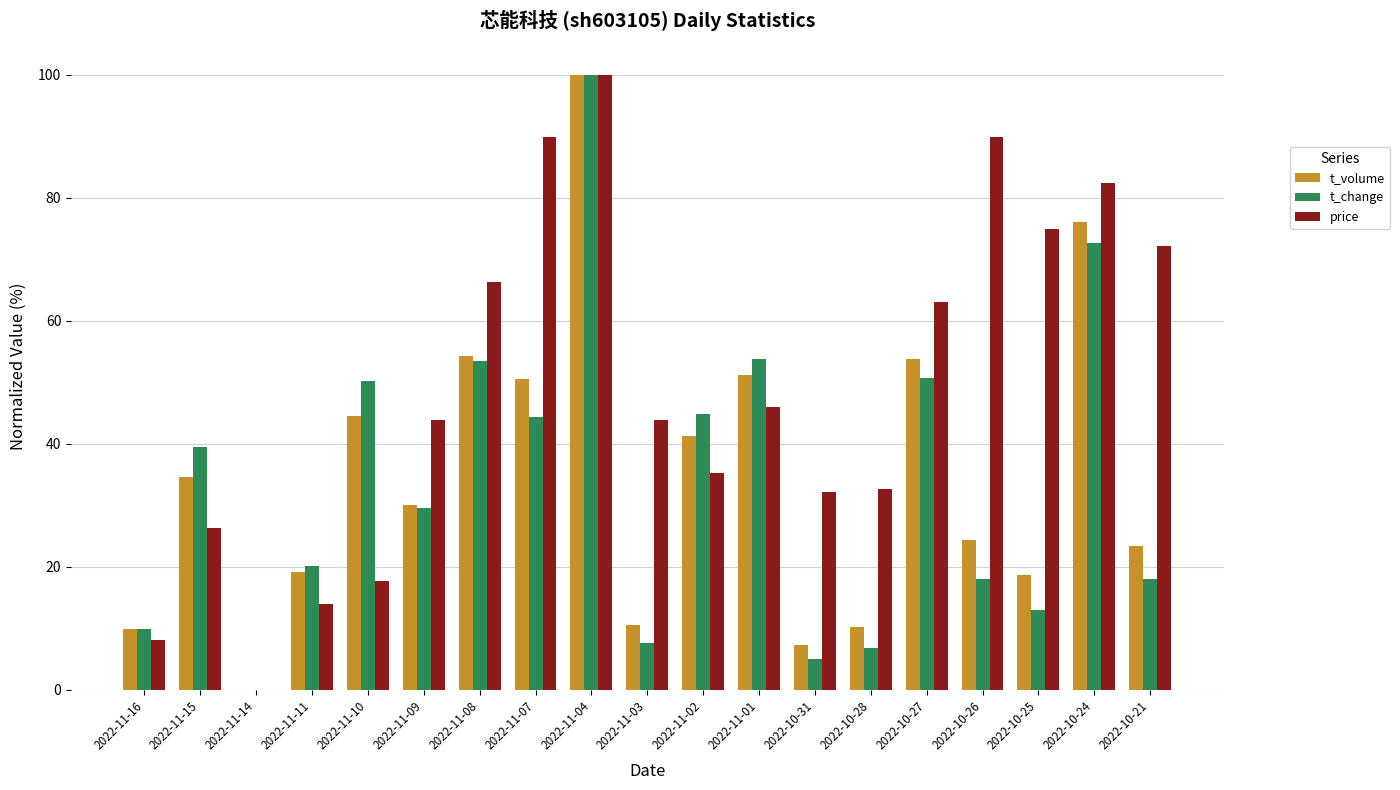

What is the average value of the t_change series?

33.5